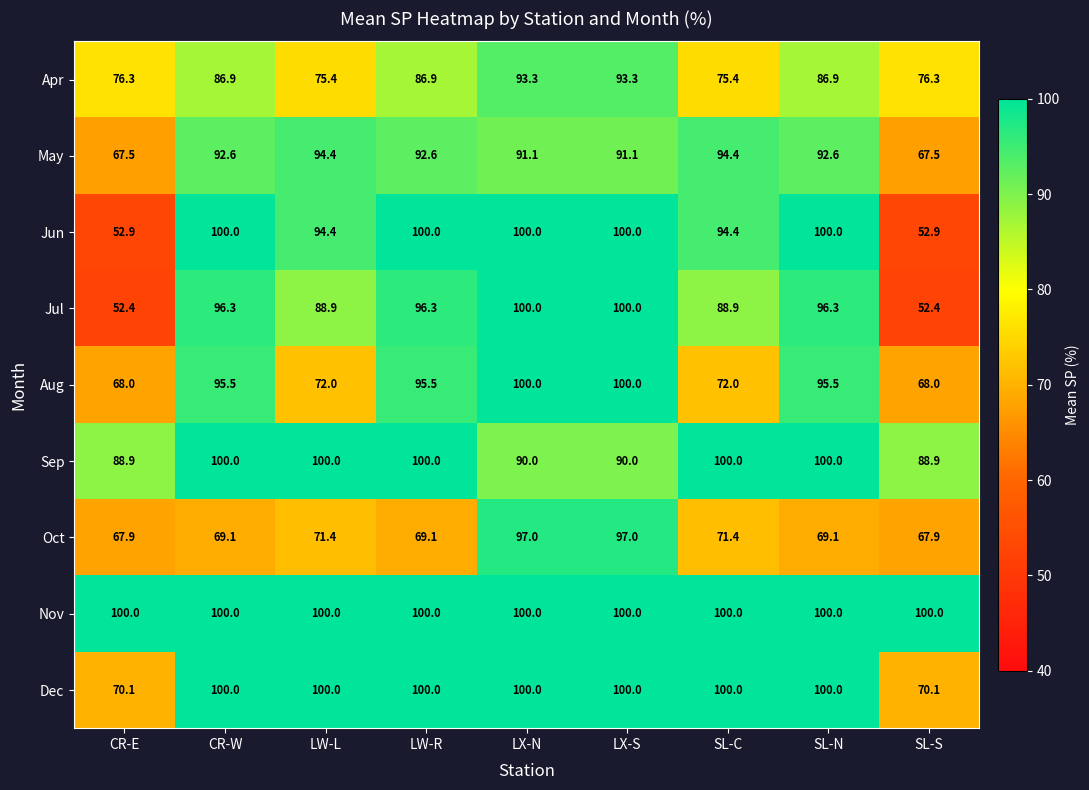

What is the total value across all series at CR-E?

644.0